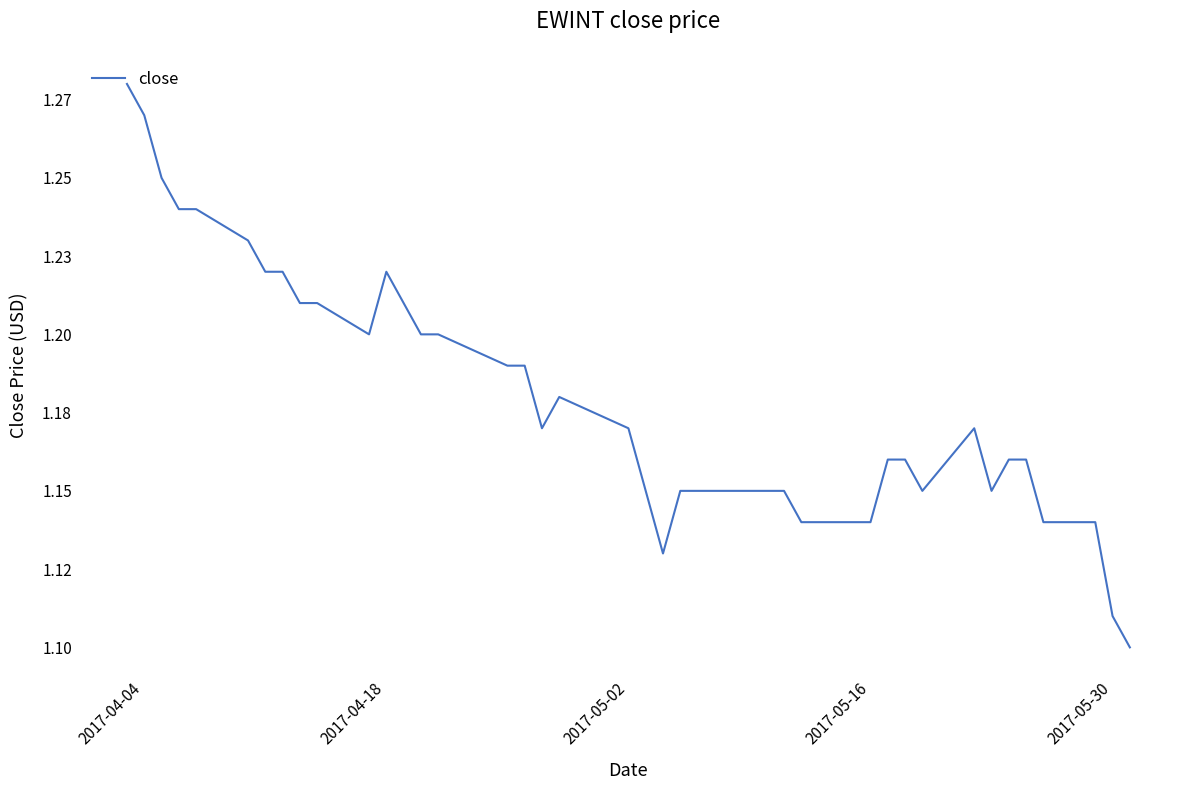

What is the maximum value shown in the chart?

1.3